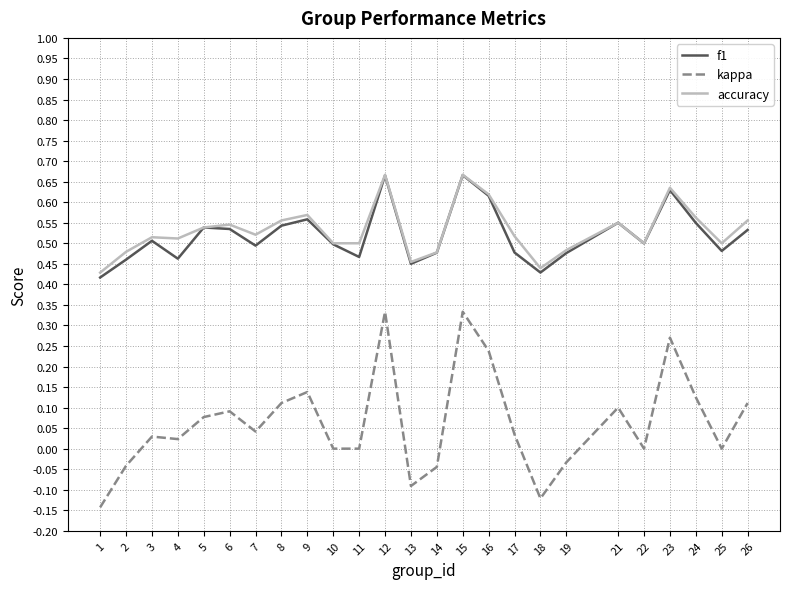

Which series has the widest spread of values?

kappa